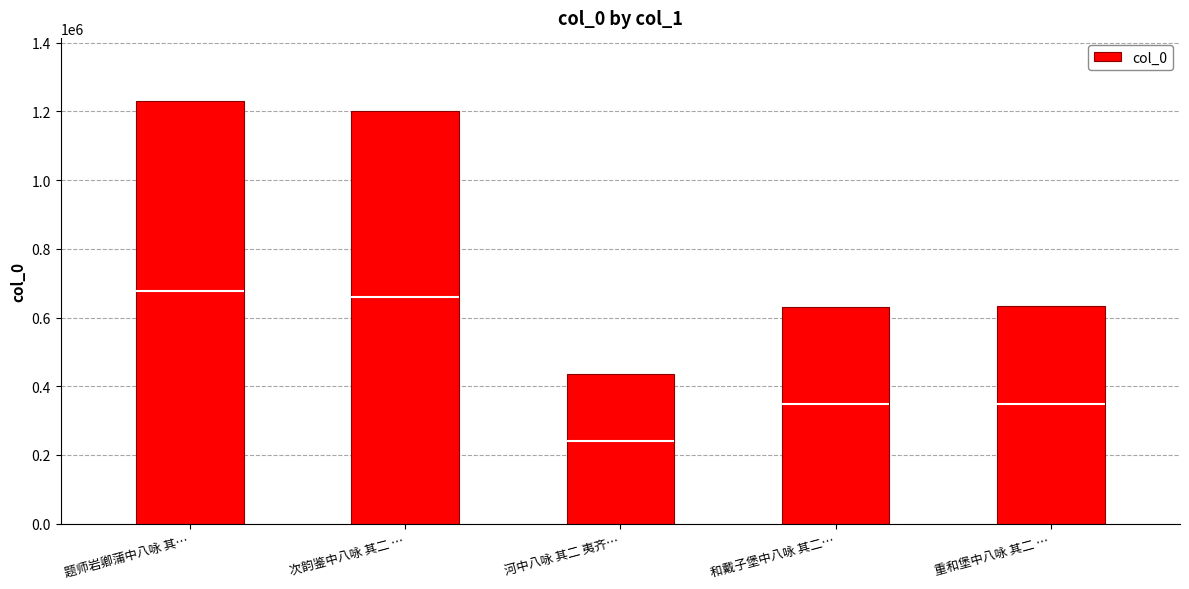

True or false: the data shows 437194 at 河中八咏 其二 夷齐….

True